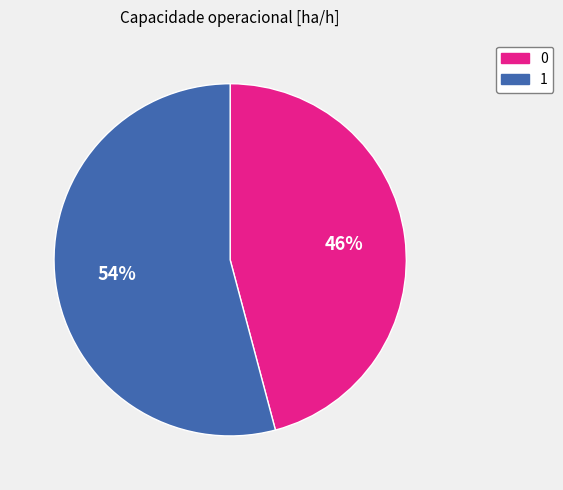

To the nearest percent, what percentage of the pie is 1?

54%